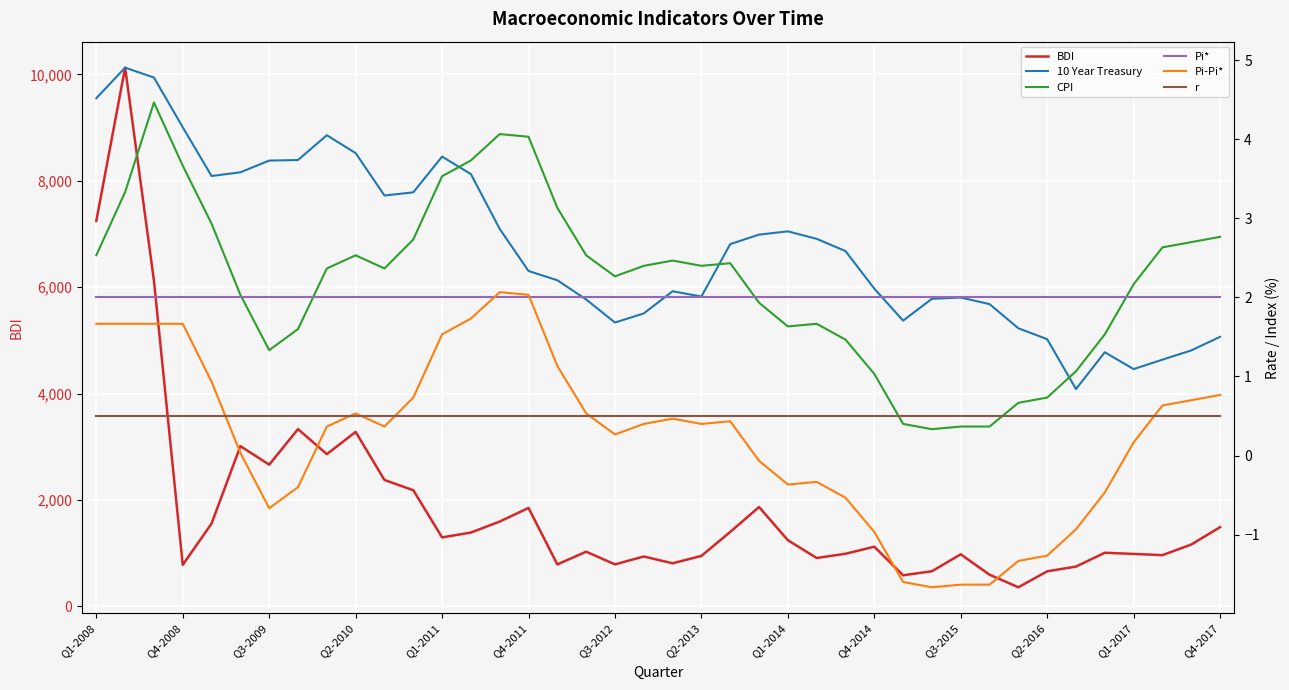

True or false: BDI and Pi* cross at least once.

False